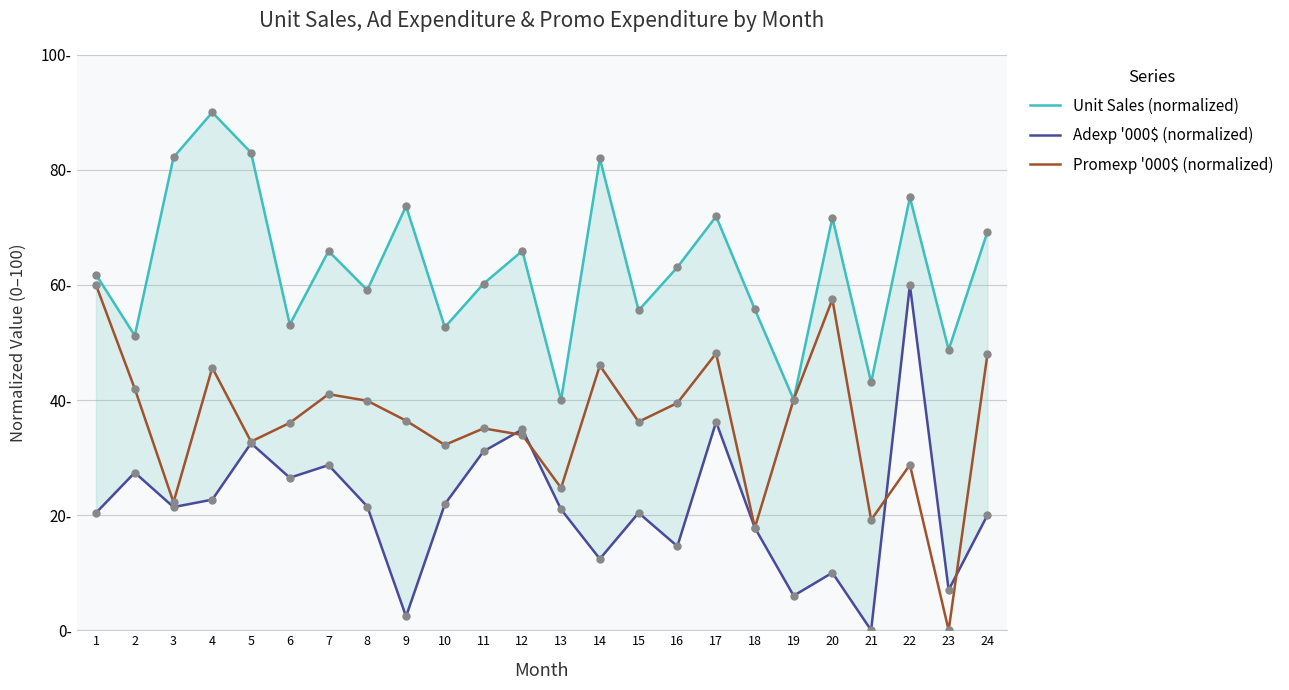

What are all the series names shown in the legend?

Unit Sales (normalized), Adexp '000$ (normalized), Promexp '000$ (normalized)